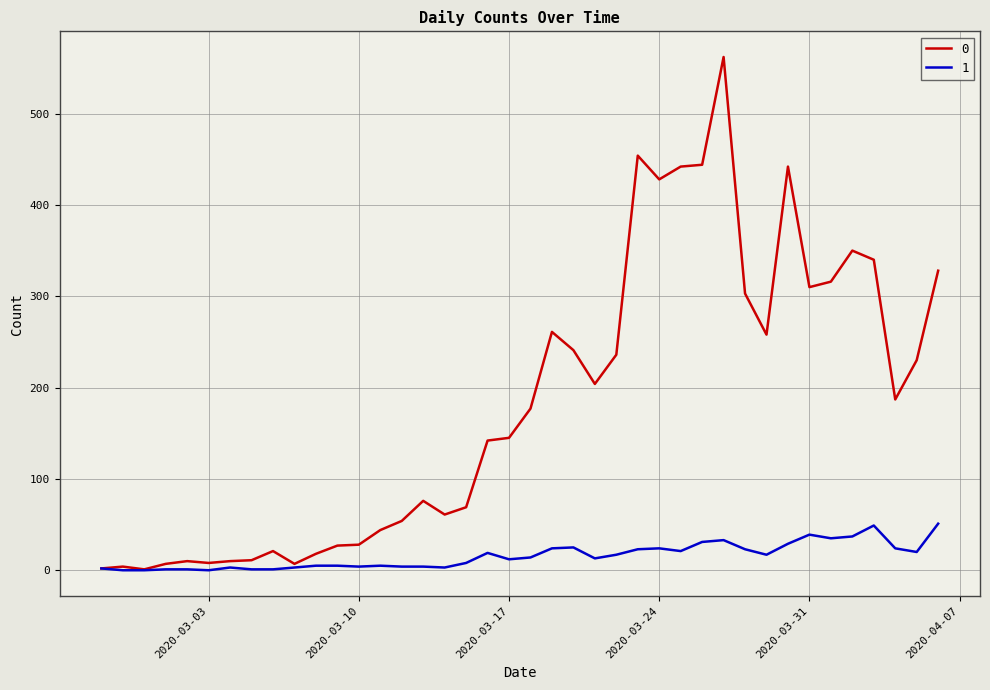

What is the greatest value displayed?

562